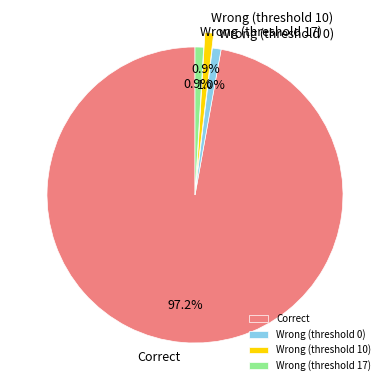

Combined, do Wrong (threshold 0) and Wrong (threshold 10) account for over 50%?

No